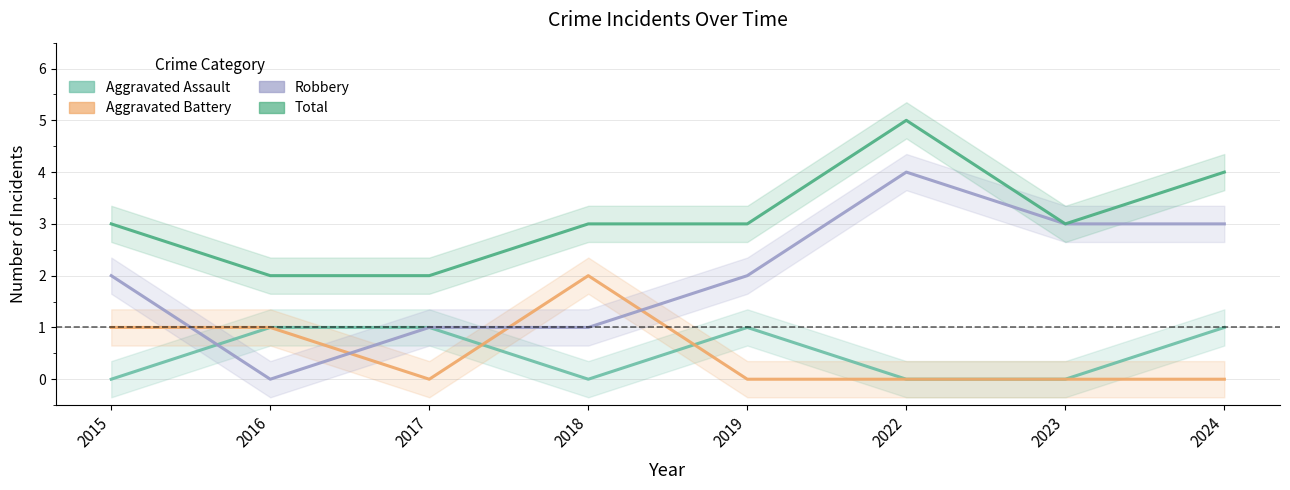

The Aggravated Battery series shows 0 at 2023. True or false?

True